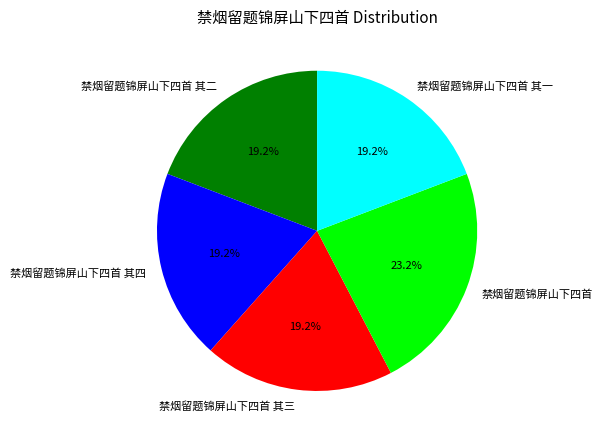

To the nearest percent, what is the average slice percentage?

20%